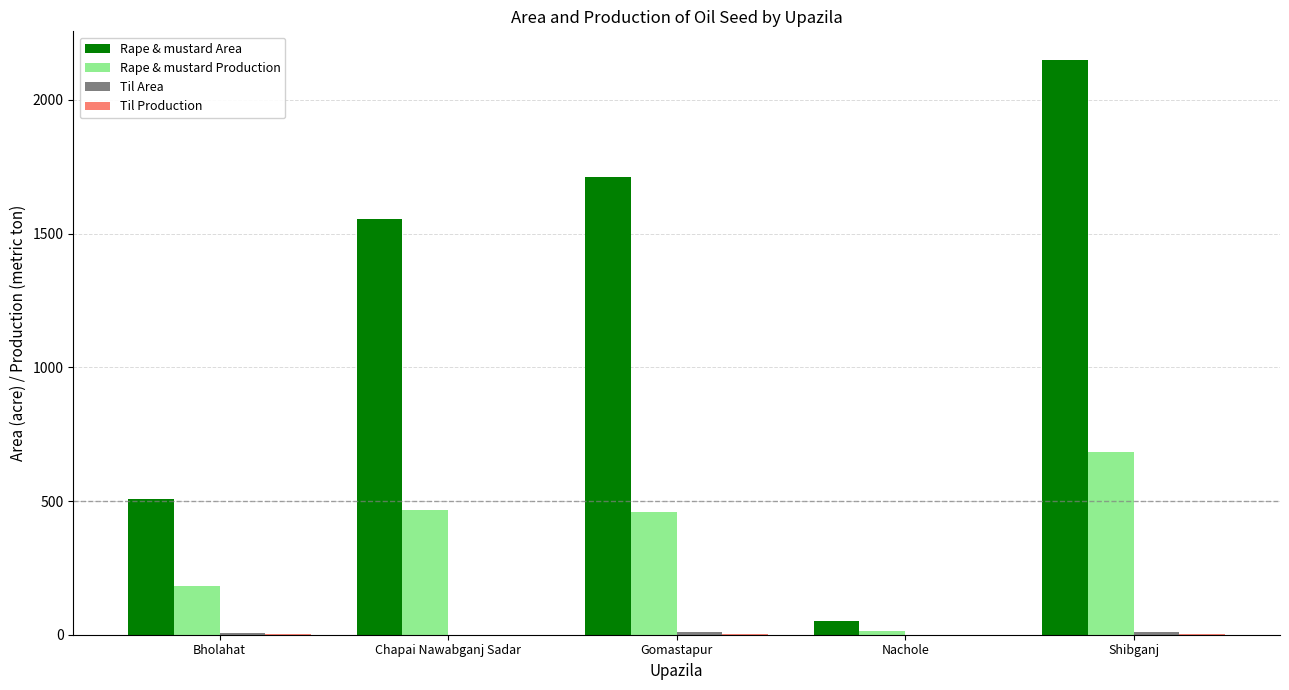

Are the bars horizontal?

No